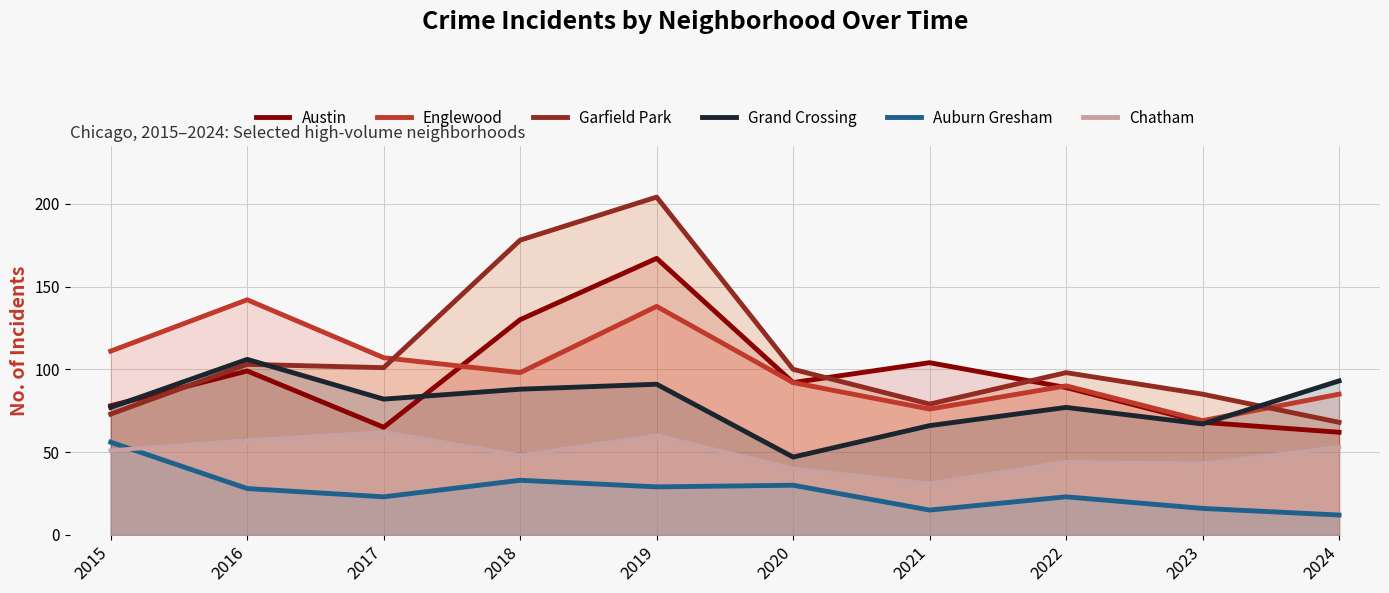

Reading right to left, transcribe all the data shown in this chart.

Austin: 2024=62	2023=68	2022=89	2021=104	2020=92	2019=167	2018=130	2017=65	2016=99	2015=78
Englewood: 2024=85	2023=69	2022=90	2021=76	2020=92	2019=138	2018=98	2017=107	2016=142	2015=111
Garfield Park: 2024=68	2023=85	2022=98	2021=79	2020=100	2019=204	2018=178	2017=101	2016=103	2015=73
Grand Crossing: 2024=93	2023=67	2022=77	2021=66	2020=47	2019=91	2018=88	2017=82	2016=106	2015=77
Auburn Gresham: 2024=12	2023=16	2022=23	2021=15	2020=30	2019=29	2018=33	2017=23	2016=28	2015=56
Chatham: 2024=53	2023=43	2022=44	2021=31	2020=40	2019=60	2018=48	2017=62	2016=57	2015=51